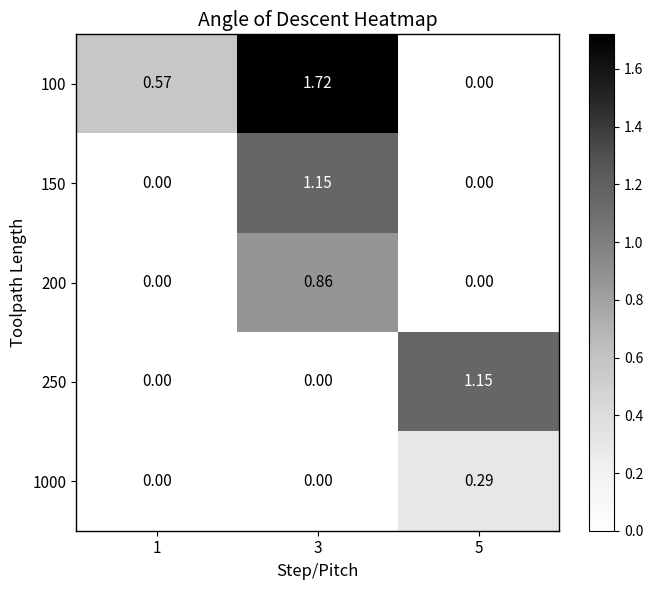

Is the value of 250 at 5 greater than the value of 1000 at 3?

Yes